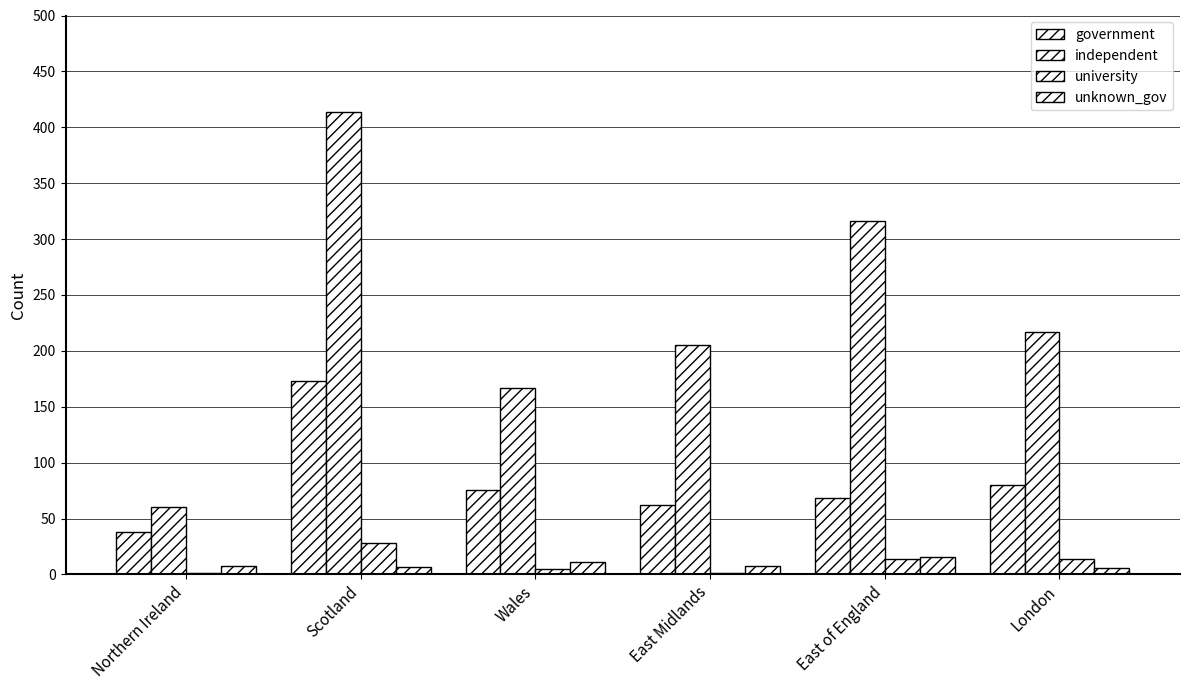

Reading left to right, transcribe all the data shown in this chart.

government: 38	173	76	62	68	80
independent: 60	414	167	205	316	217
university: 1	28	5	1	14	14
unknown_gov: 8	7	11	8	16	6